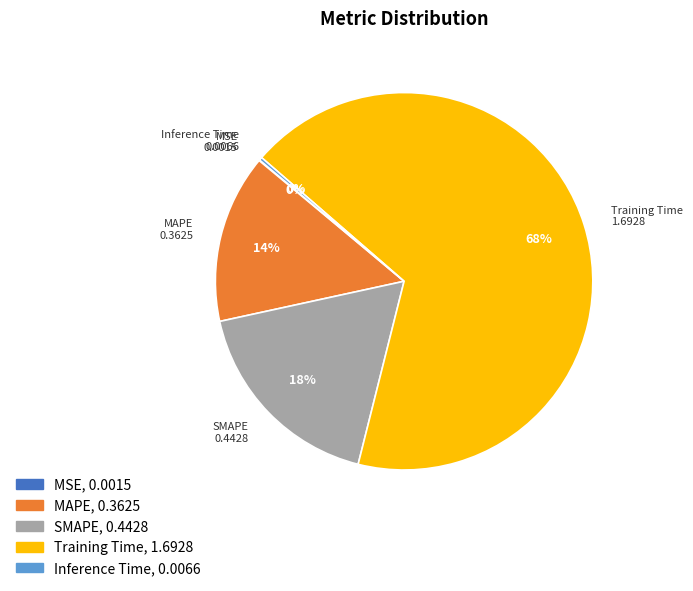

To the nearest percent, what is the average slice percentage?

20%